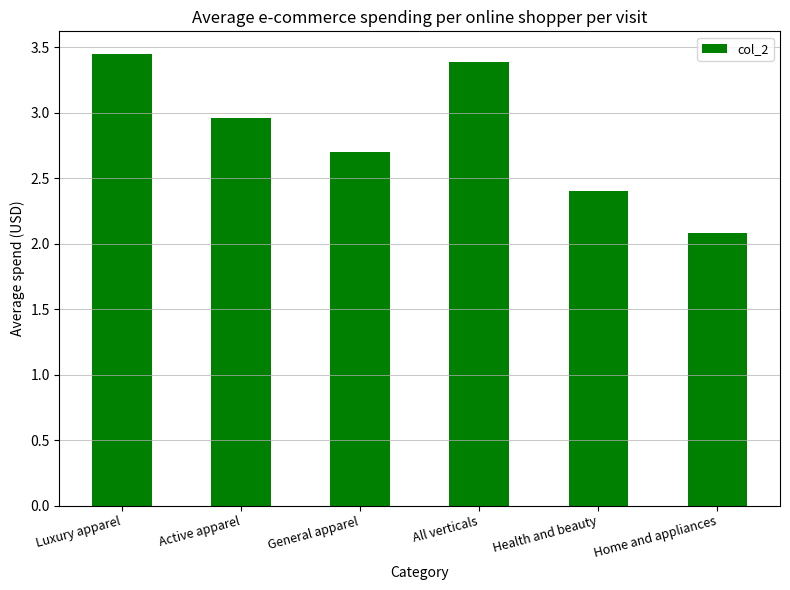

List the labels in order of value, smallest first.

Home and appliances, Health and beauty, General apparel, Active apparel, All verticals, Luxury apparel